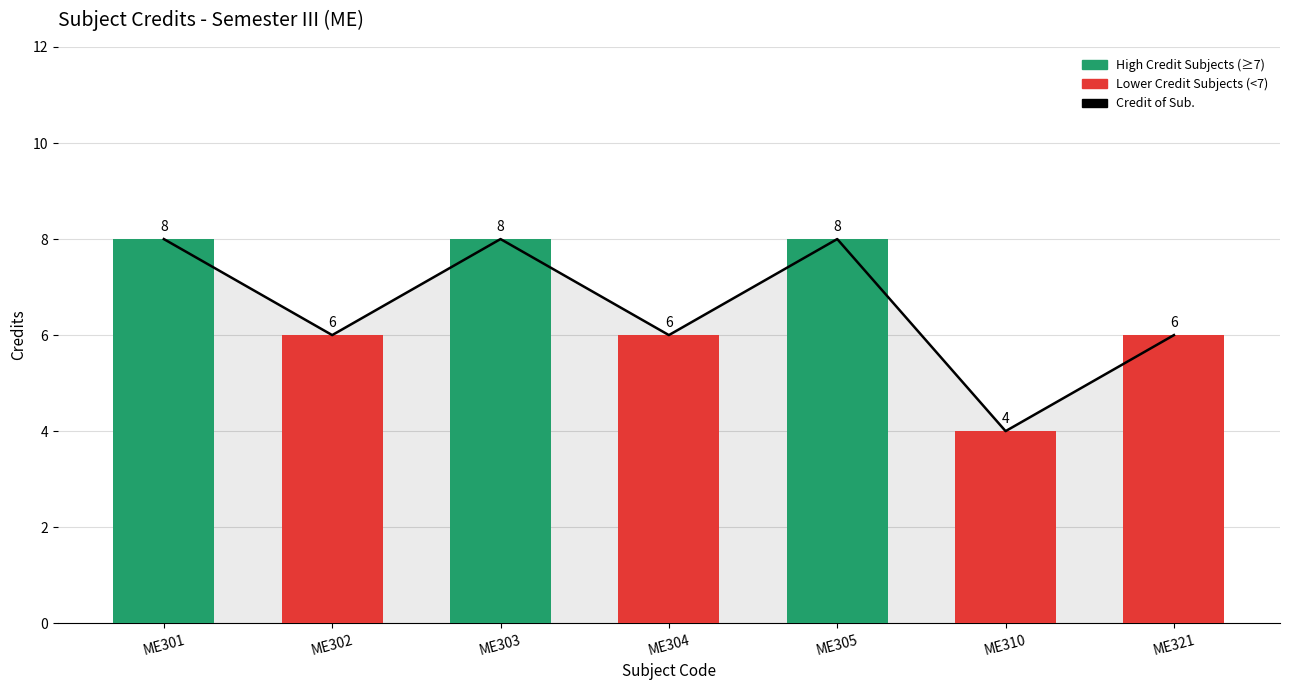

Count the number of categories in the chart.

7